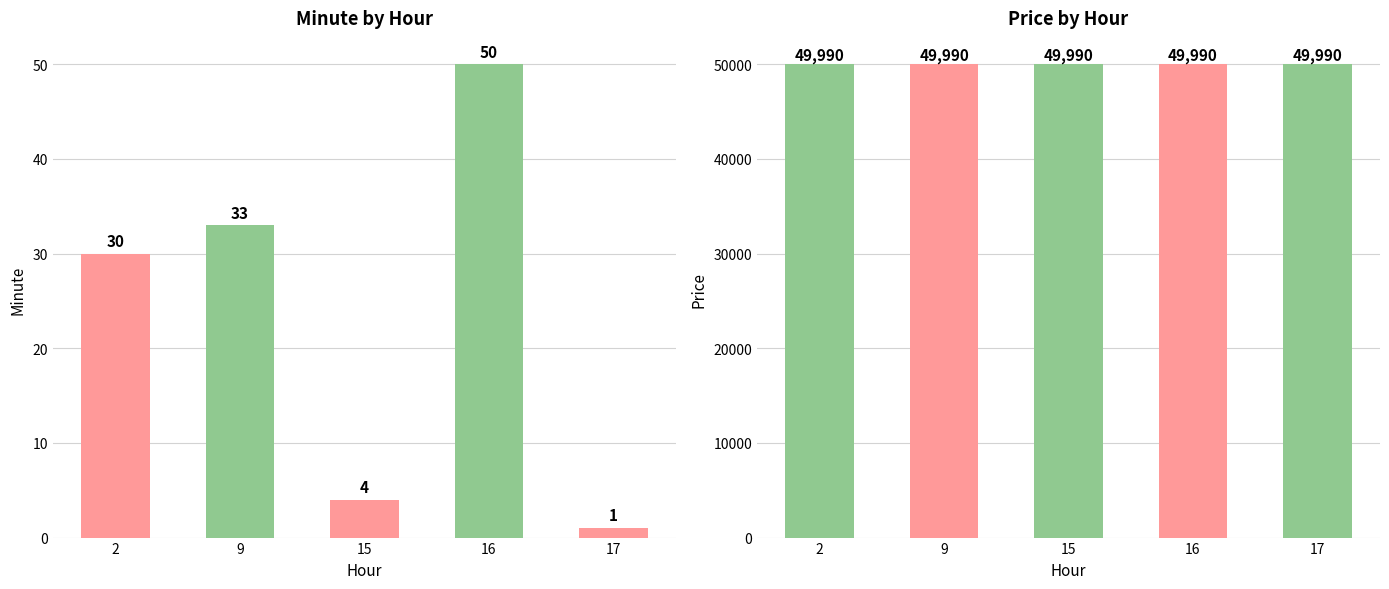

At which label does Minute first exceed 30?

9